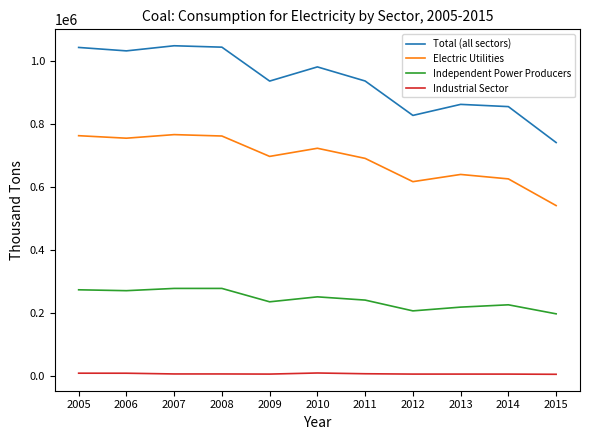

Which category has the lowest value in the Independent Power Producers series?

2015